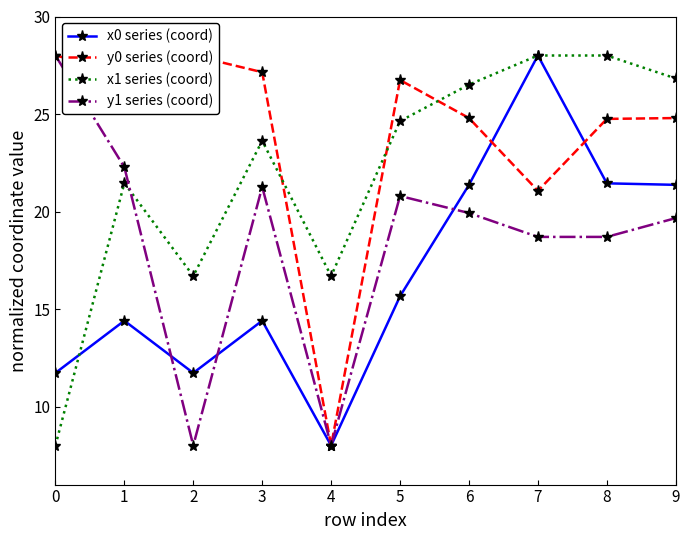

At 9, list the series in order from smallest to largest.

y1 series (coord), x0 series (coord), y0 series (coord), x1 series (coord)